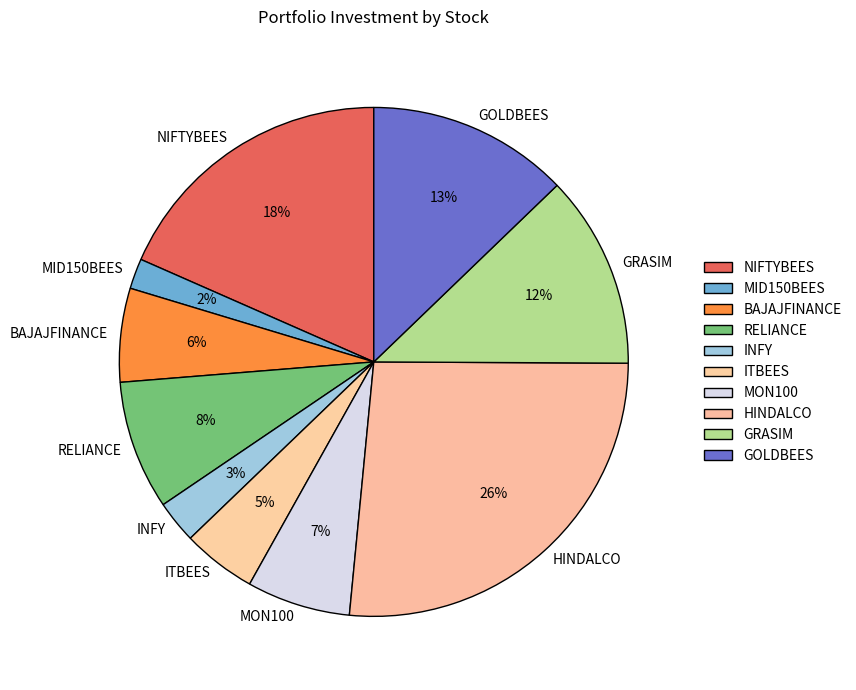

How many segments does this pie chart have?

10